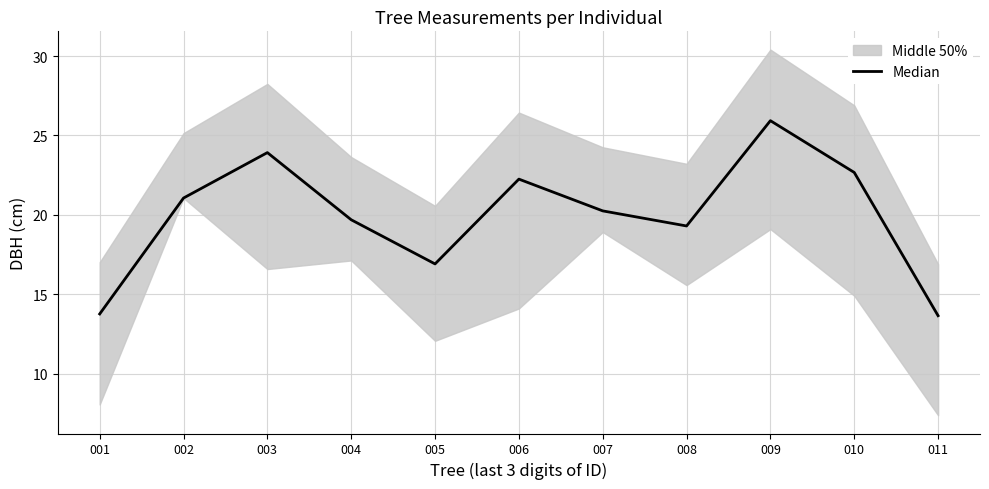

What is the value of the 4th point from the left?

19.7